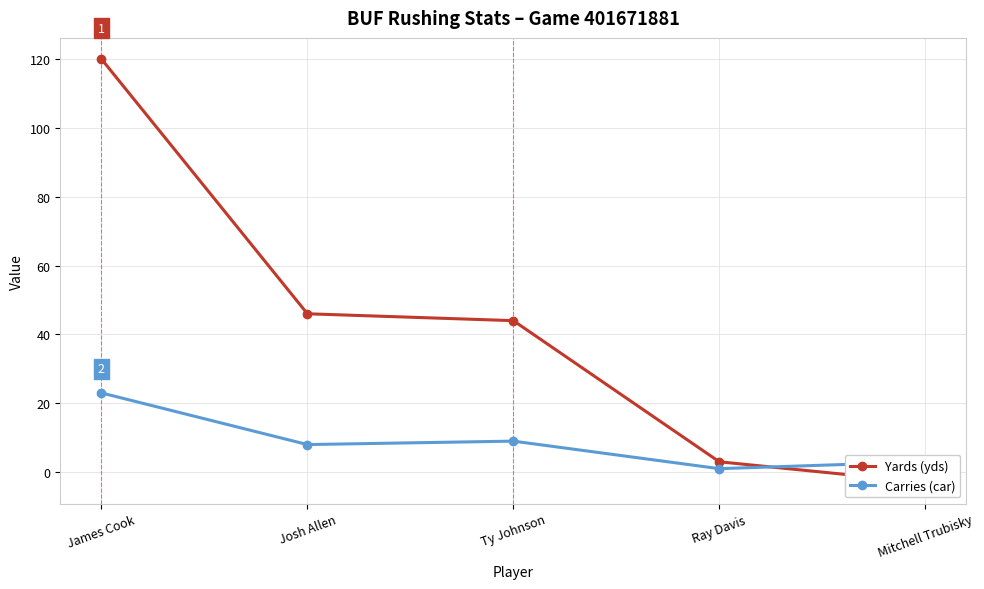

Which series has the largest range (max minus min)?

Yards (yds)